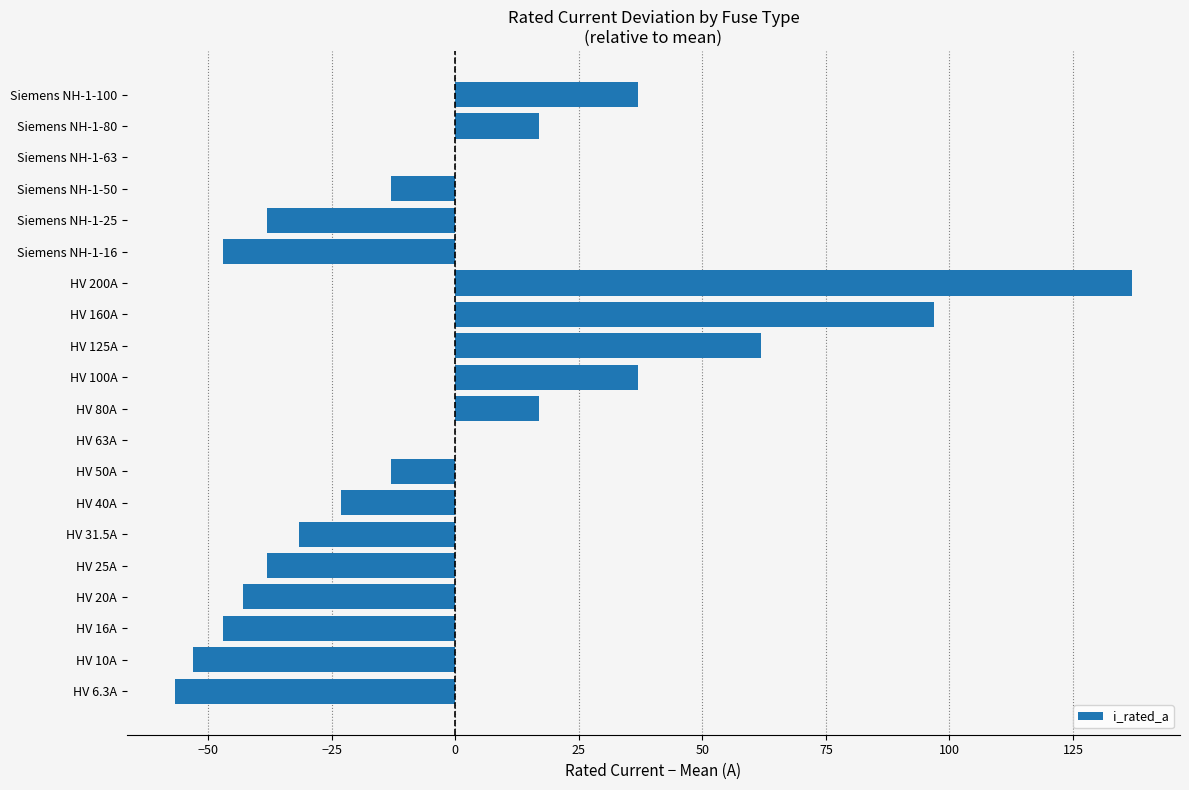

How many distinct data groups are displayed?

1